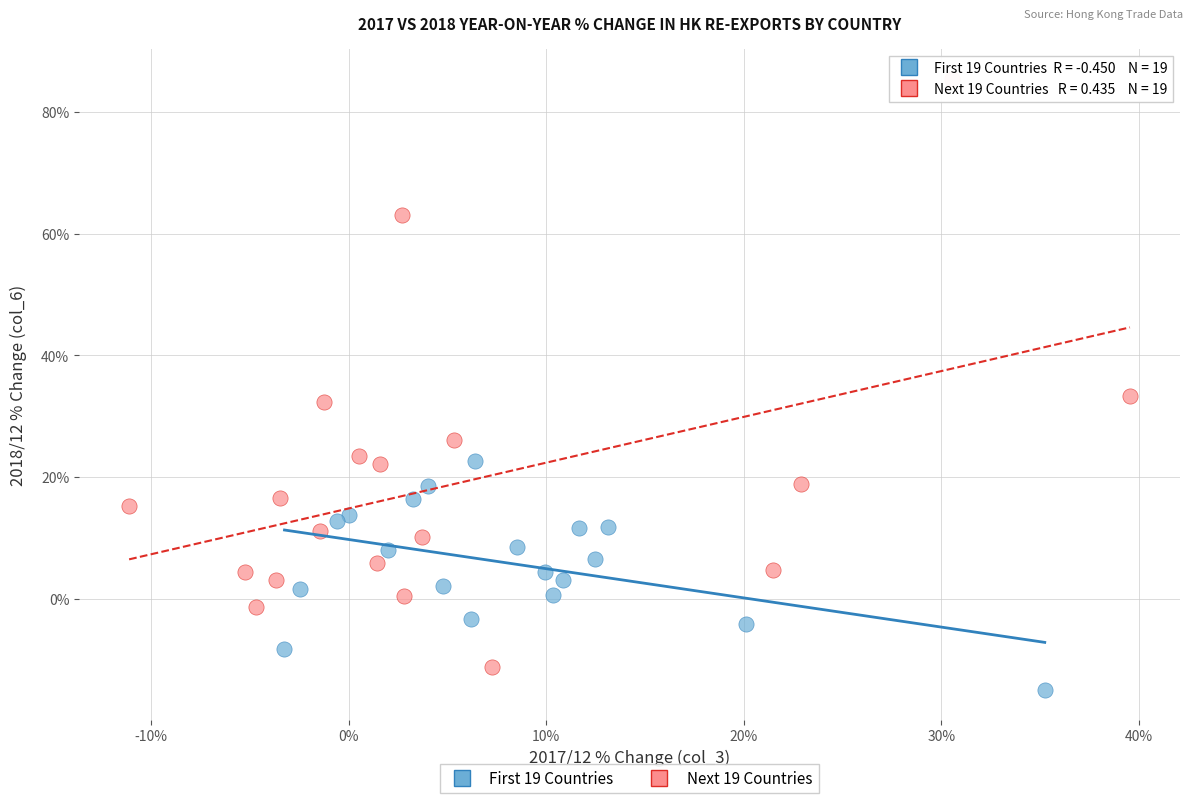

Which series contains the highest Y value?

Next 19 Countries